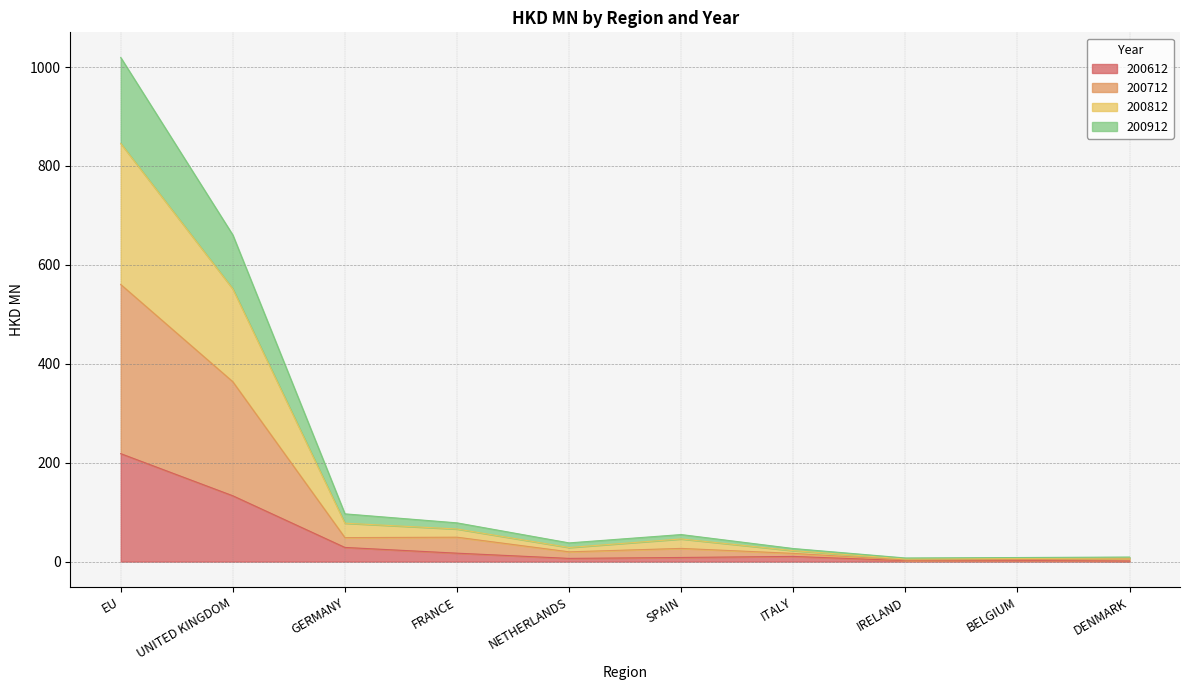

What is the difference between the highest and lowest values at GERMANY?

67.9